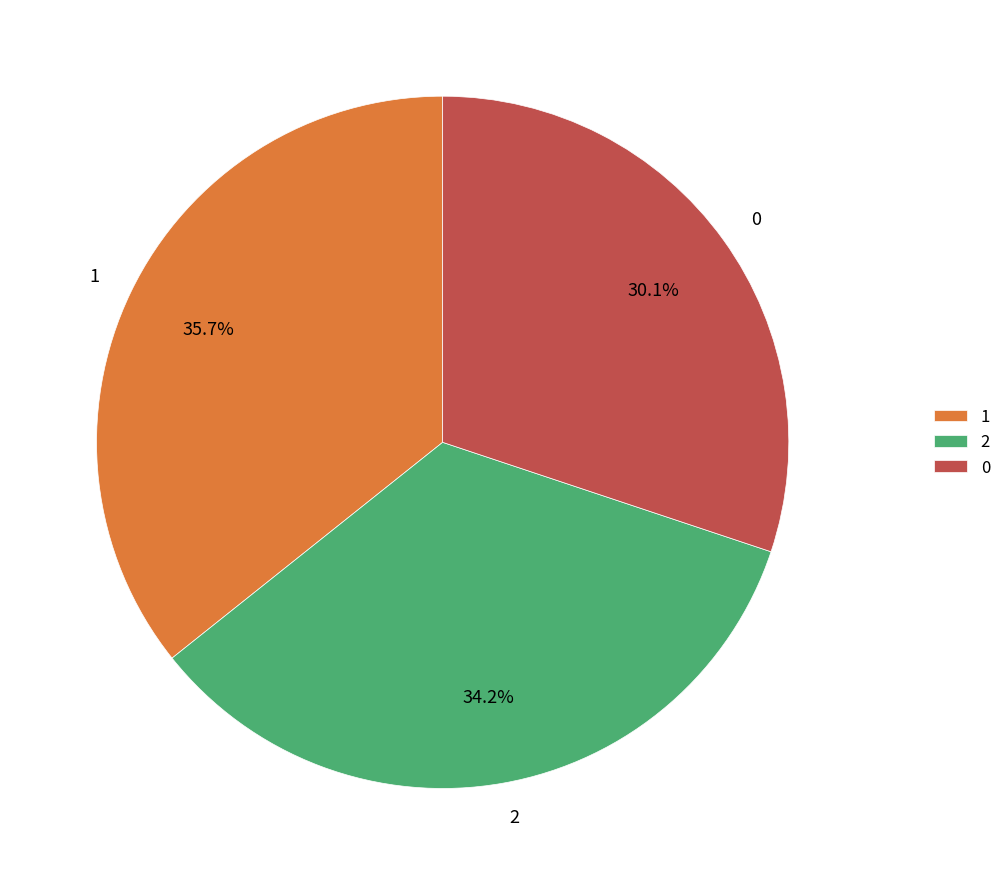

Is the sum of 2 and 1 greater than half?

Yes